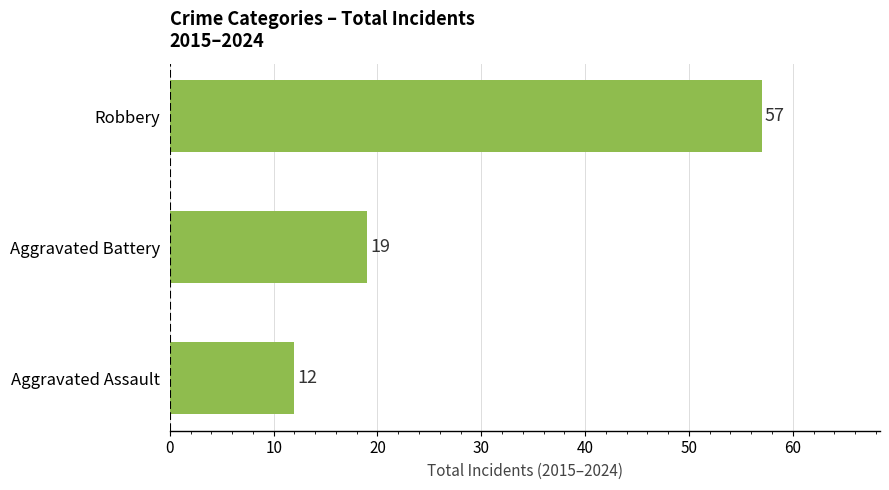

Is it true that the value at Aggravated Assault is 12?

True